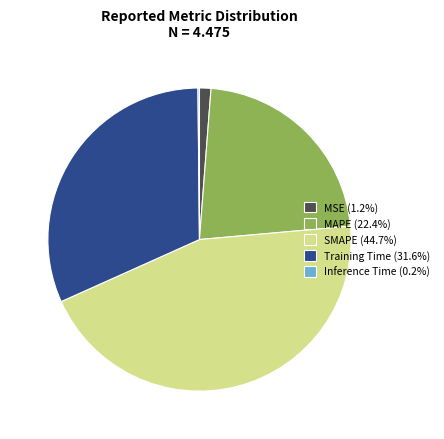

Does MSE represent more than half of the total?

No